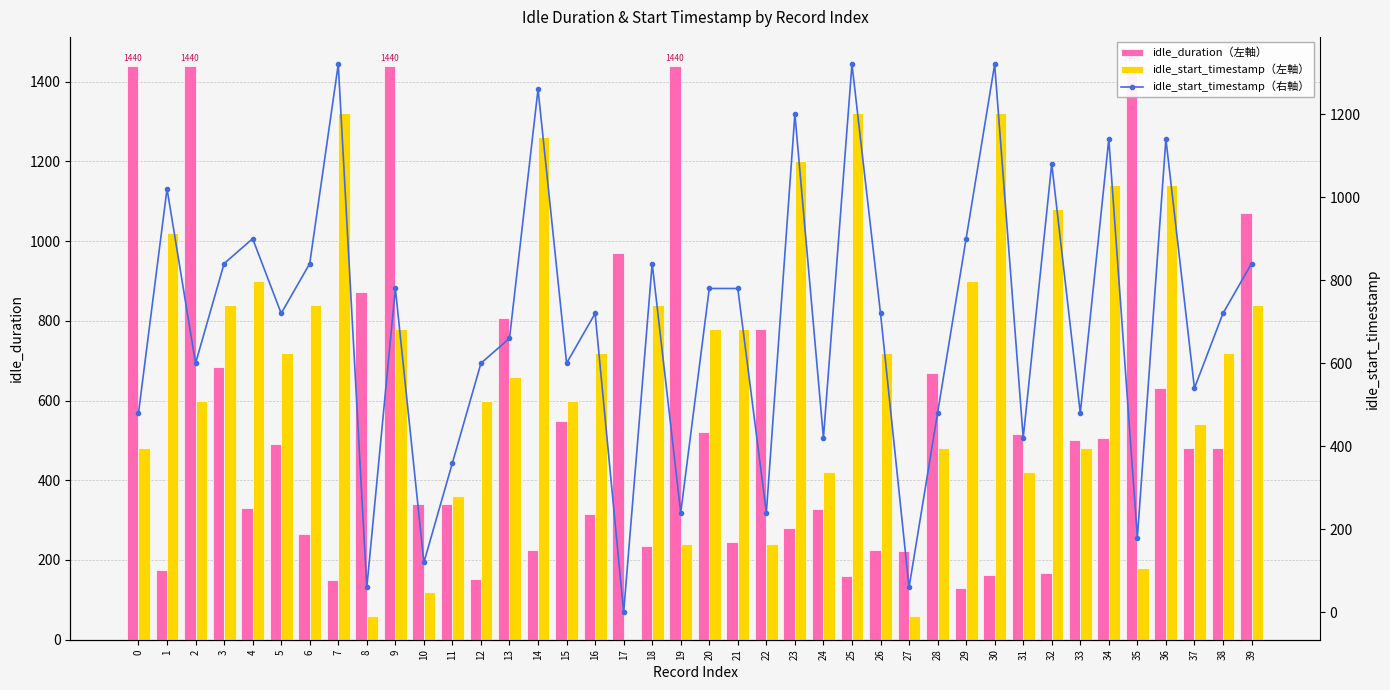

What is the approximate value of idle_duration（左軸） at 26, to the nearest 10?

220